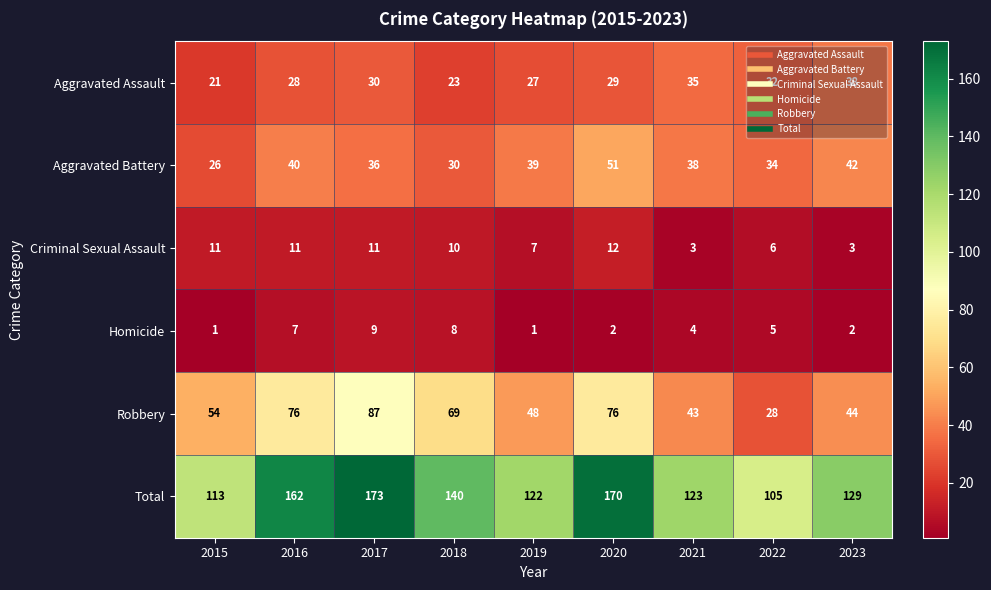

Which label corresponds to the largest value in the chart?

2017